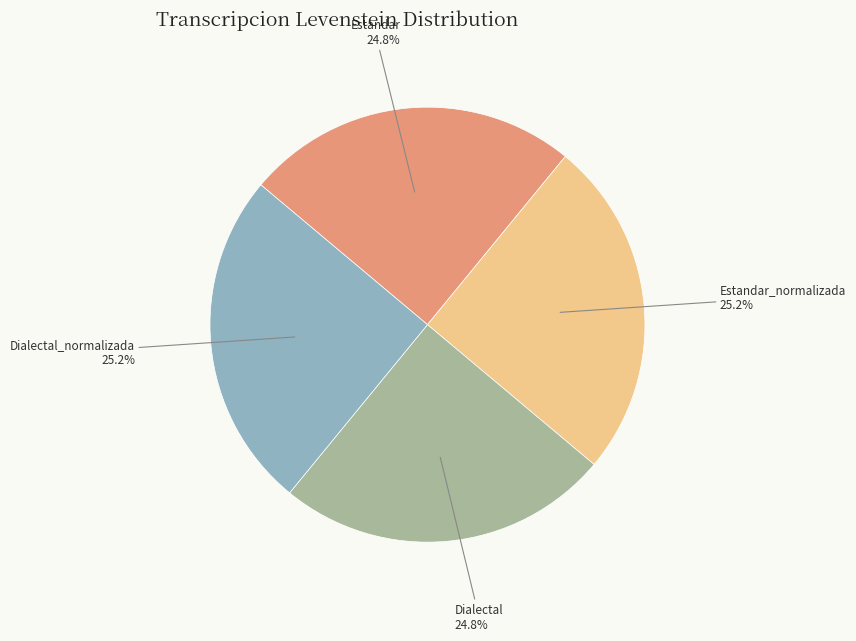

Does any single category account for the majority?

No